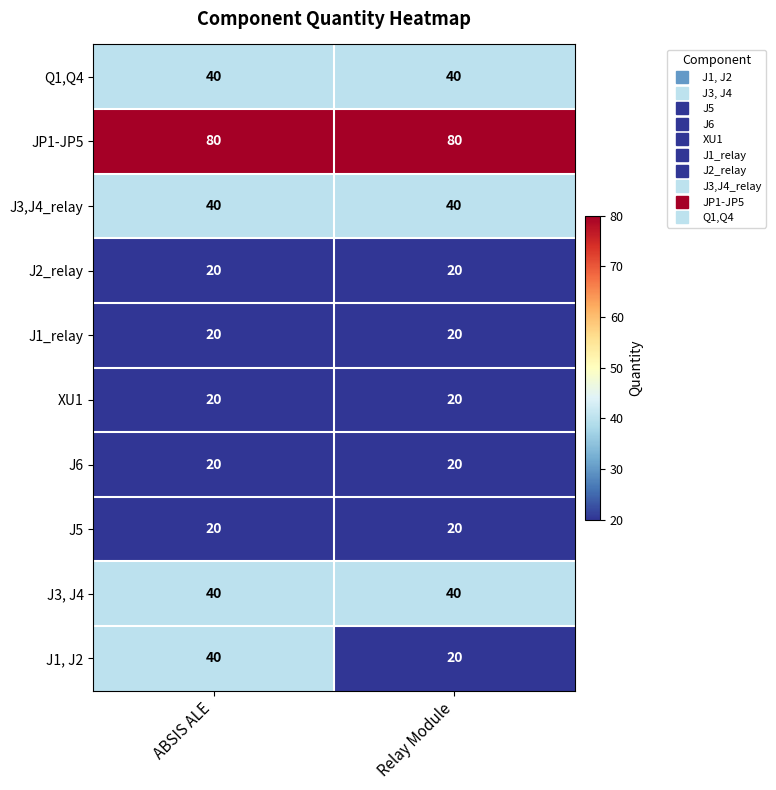

What is the total value across all series at ABSIS ALE?

340